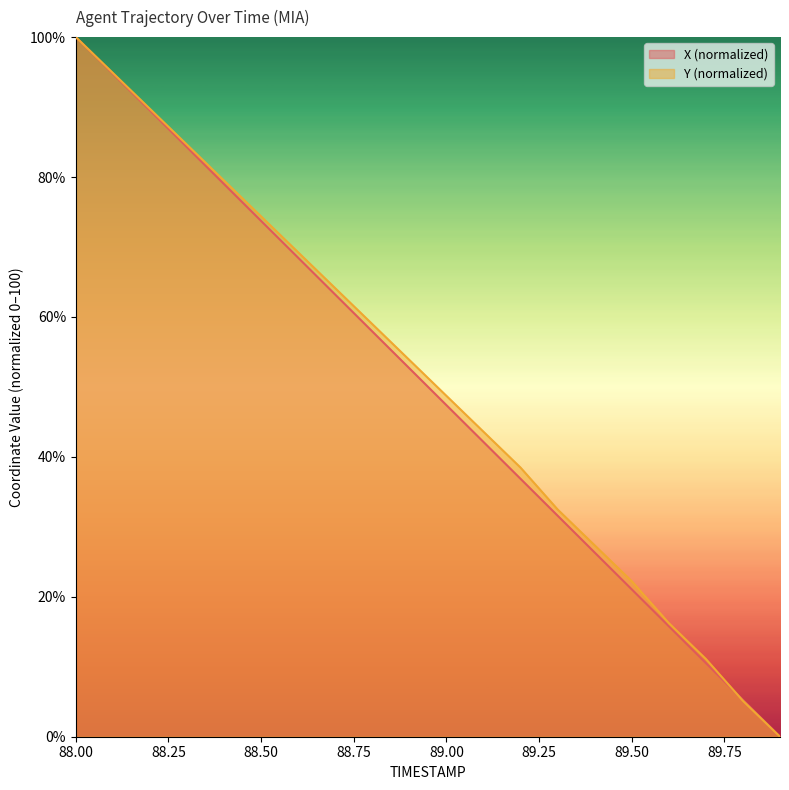

What is the sum of all X values?

1000.4